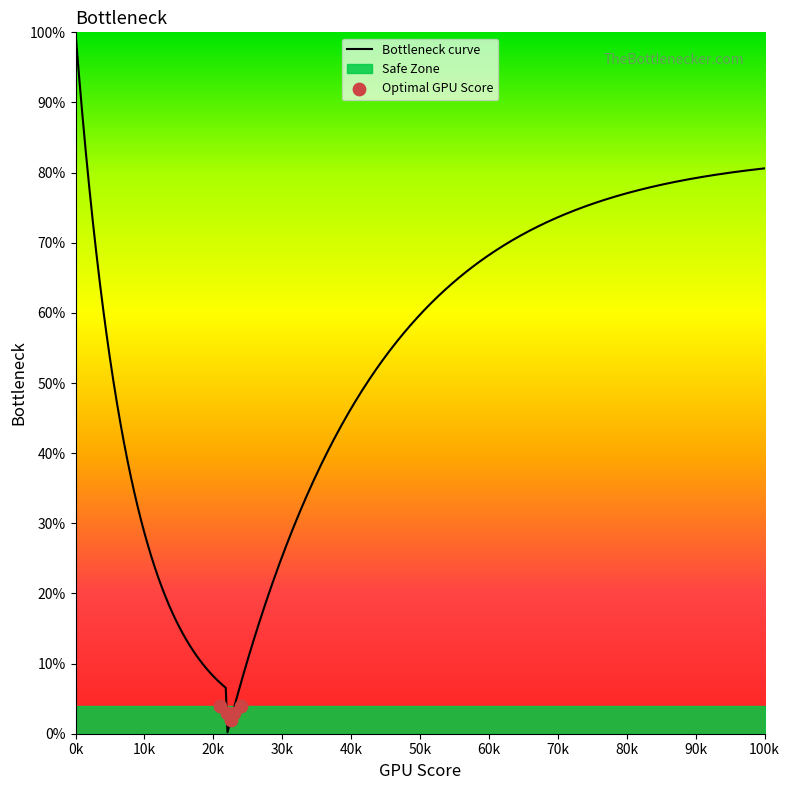

At how many categories does at least one series exceed 59?

8